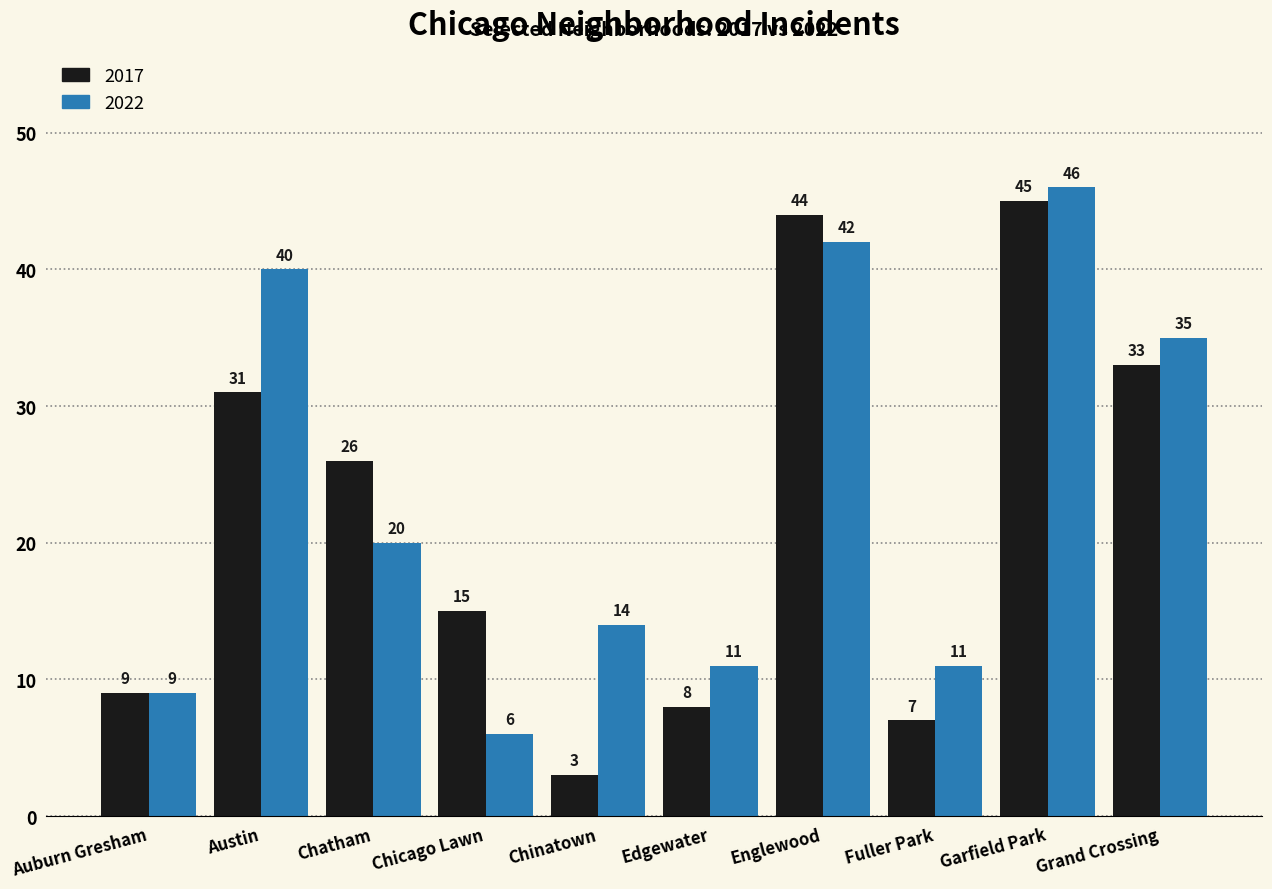

List the series in order of their peak value, lowest first.

2017, 2022